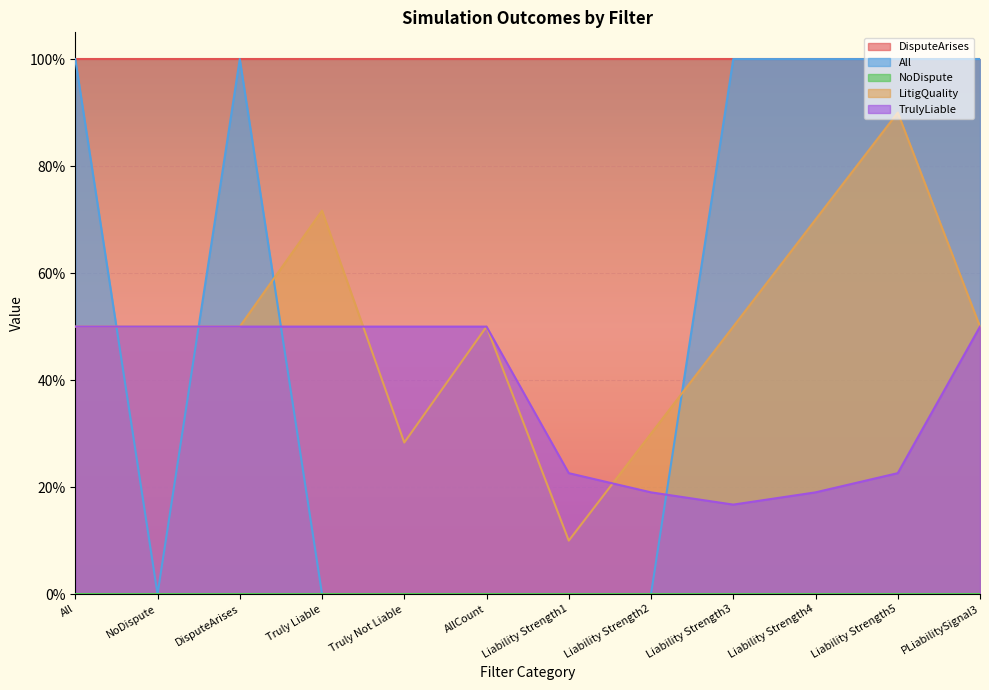

Between which two adjacent categories do All and TrulyLiable first intersect?

All and NoDispute